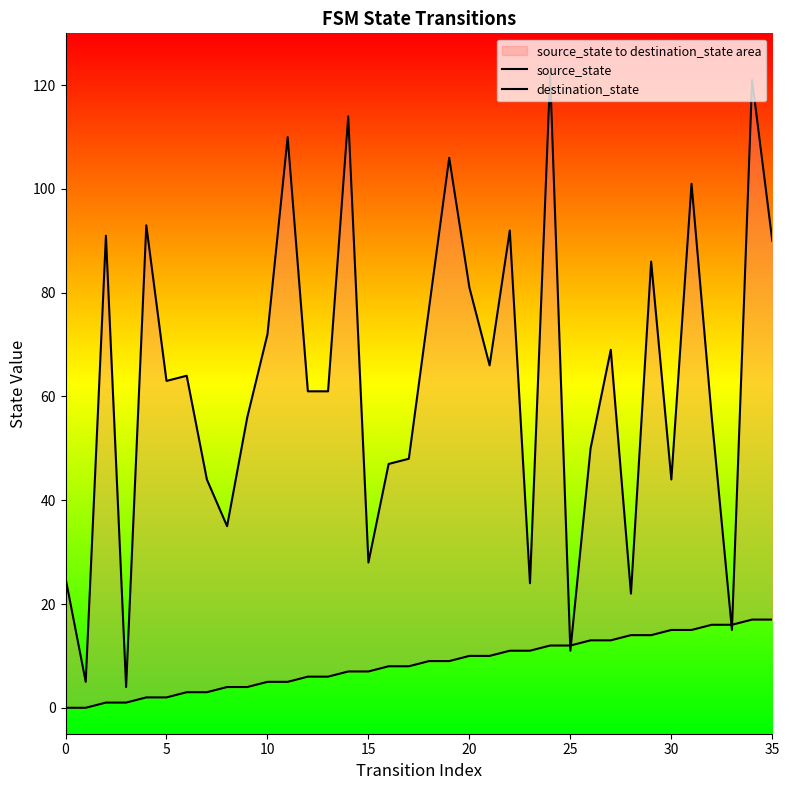

True or false: destination_state and source_state intersect in this chart.

True